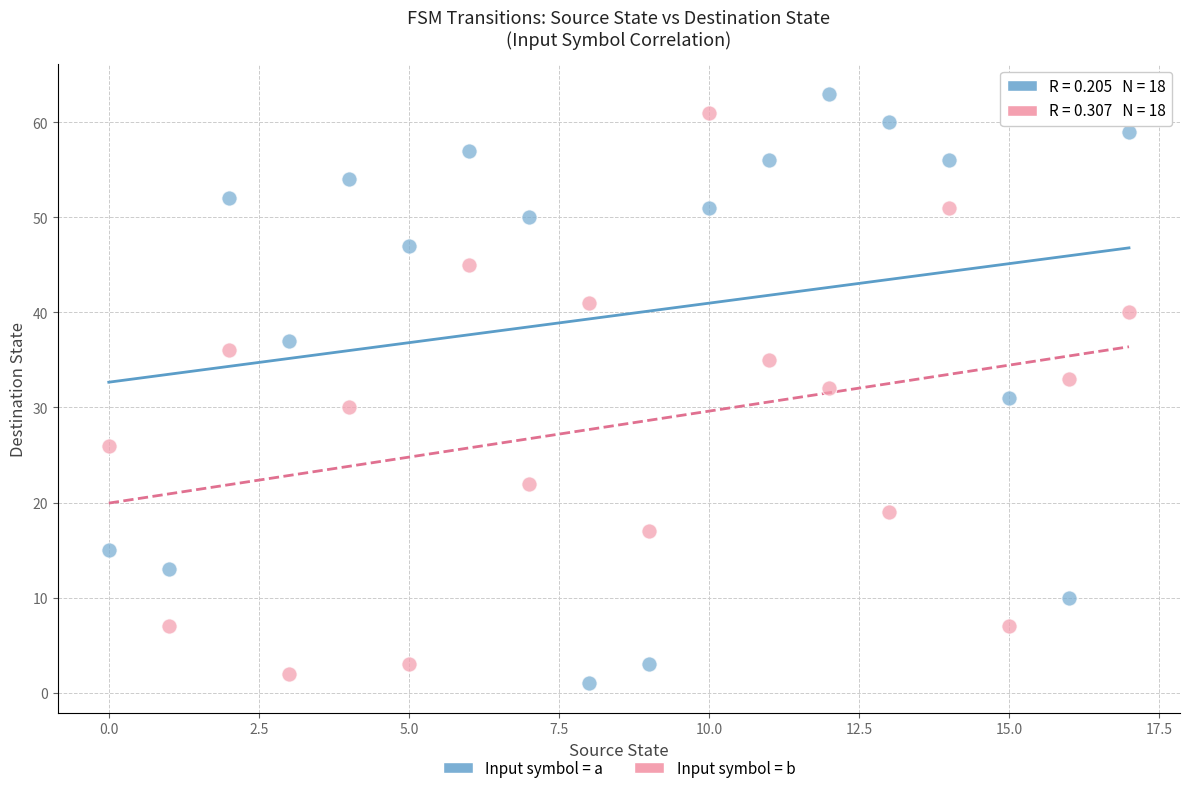

Across all data points, what is the range of Y values (max minus min)?

62